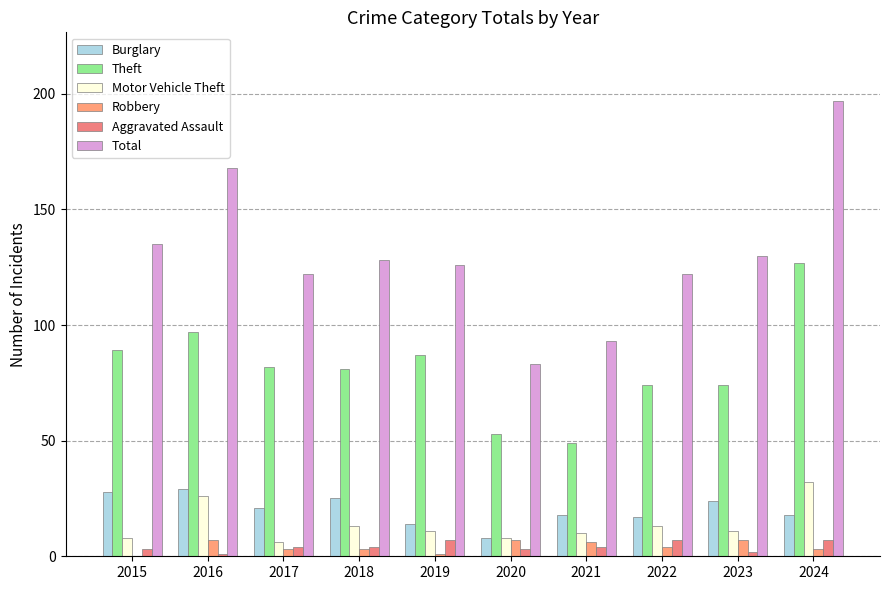

What is the average value of the Total series?

130